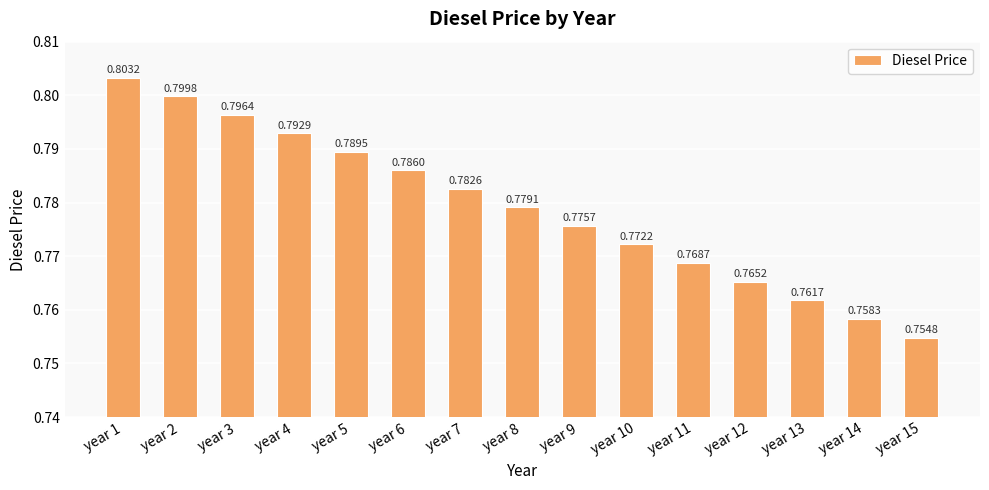

What is the sum of the values at year 8 and year 7?

1.6